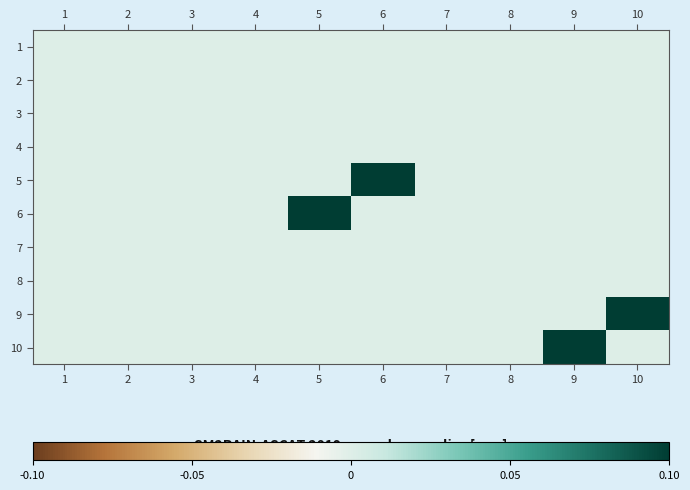

Reading left to right, list all the values displayed in this chart.

1: 1=0.0	2=0.0	3=0.0	4=0.0	5=0.0	6=0.0	7=0.0	8=0.0	9=0.0	10=0.0
2: 1=0.0	2=0.0	3=0.0	4=0.0	5=0.0	6=0.0	7=0.0	8=0.0	9=0.0	10=0.0
3: 1=0.0	2=0.0	3=0.0	4=0.0	5=0.0	6=0.0	7=0.0	8=0.0	9=0.0	10=0.0
4: 1=0.0	2=0.0	3=0.0	4=0.0	5=0.0	6=0.0	7=0.0	8=0.0	9=0.0	10=0.0
5: 1=0.0	2=0.0	3=0.0	4=0.0	5=0.0	6=0.1	7=0.0	8=0.0	9=0.0	10=0.0
6: 1=0.0	2=0.0	3=0.0	4=0.0	5=0.1	6=0.0	7=0.0	8=0.0	9=0.0	10=0.0
7: 1=0.0	2=0.0	3=0.0	4=0.0	5=0.0	6=0.0	7=0.0	8=0.0	9=0.0	10=0.0
8: 1=0.0	2=0.0	3=0.0	4=0.0	5=0.0	6=0.0	7=0.0	8=0.0	9=0.0	10=0.0
9: 1=0.0	2=0.0	3=0.0	4=0.0	5=0.0	6=0.0	7=0.0	8=0.0	9=0.0	10=0.1
10: 1=0.0	2=0.0	3=0.0	4=0.0	5=0.0	6=0.0	7=0.0	8=0.0	9=0.1	10=0.0